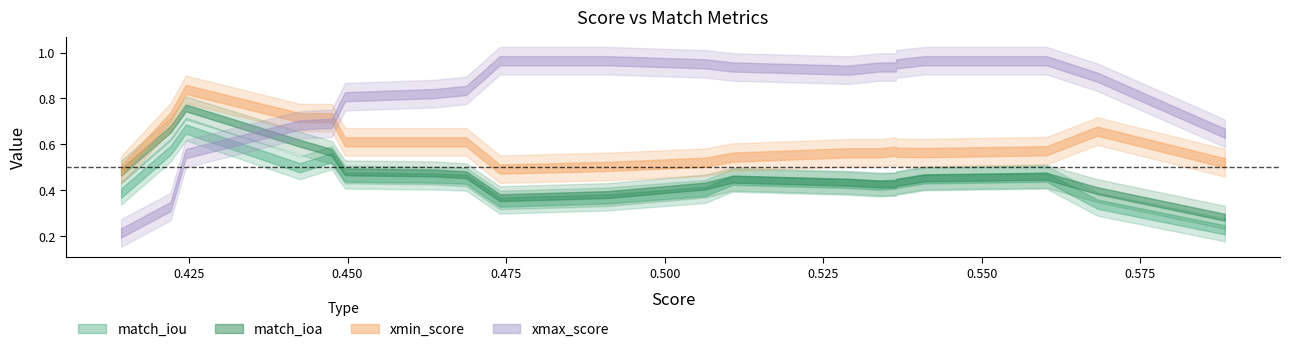

True or false: xmax_score has a value of 0.5 at 16.

False